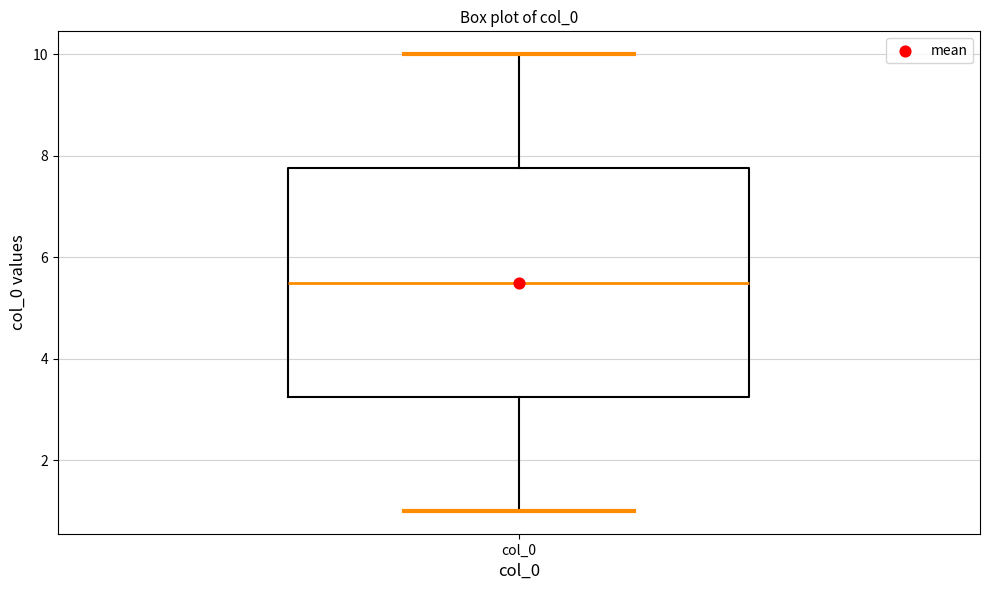

Transcribe this box plot: give where the median line is, the range the box spans, and where the two whiskers end, as read against the y-axis. The values are not printed on the chart, so give them approximately, as read against the axis.

median 5.6, box 3.2 to 7.8, whiskers 1.0 to 10.0